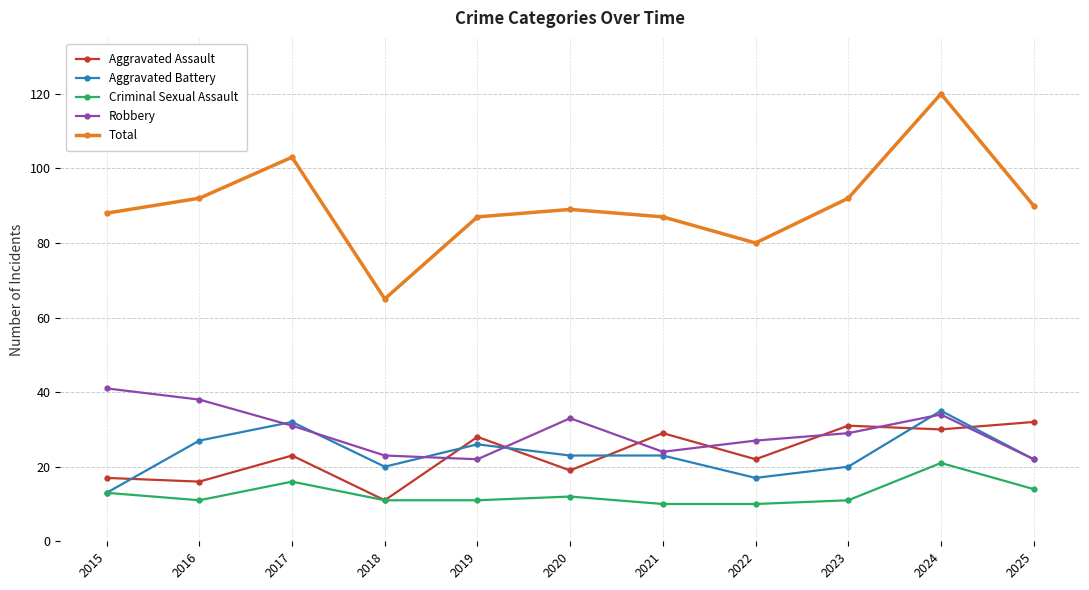

True or false: Aggravated Assault and Aggravated Battery cross at least once.

True